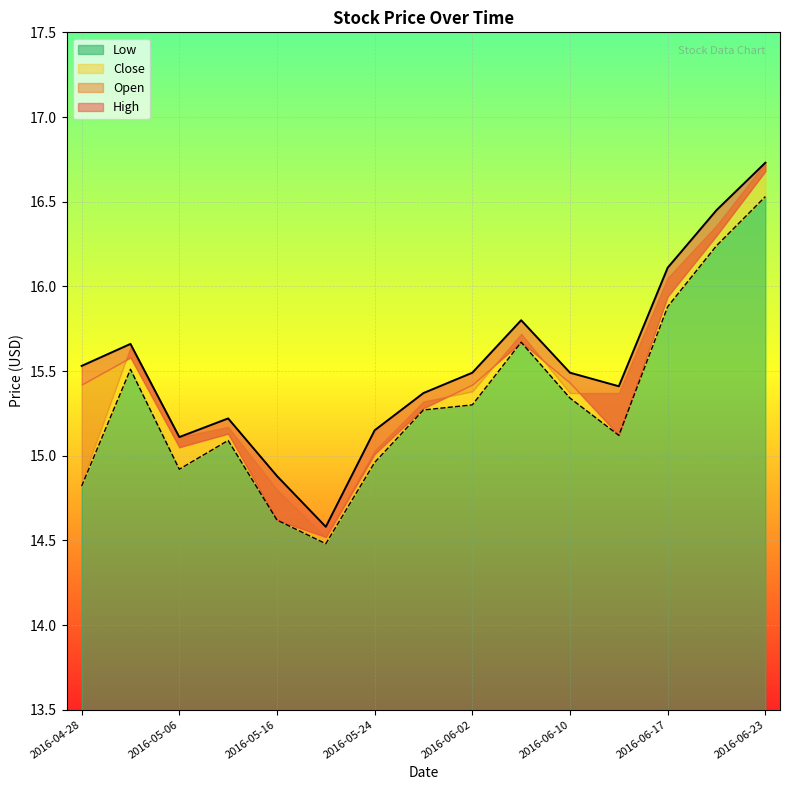

List the labels in order of Close value, smallest first.

2016-05-20, 2016-05-16, 2016-04-28, 2016-05-06, 2016-05-24, 2016-05-10, 2016-06-14, 2016-05-27, 2016-06-02, 2016-06-10, 2016-05-02, 2016-06-06, 2016-06-17, 2016-06-21, 2016-06-23